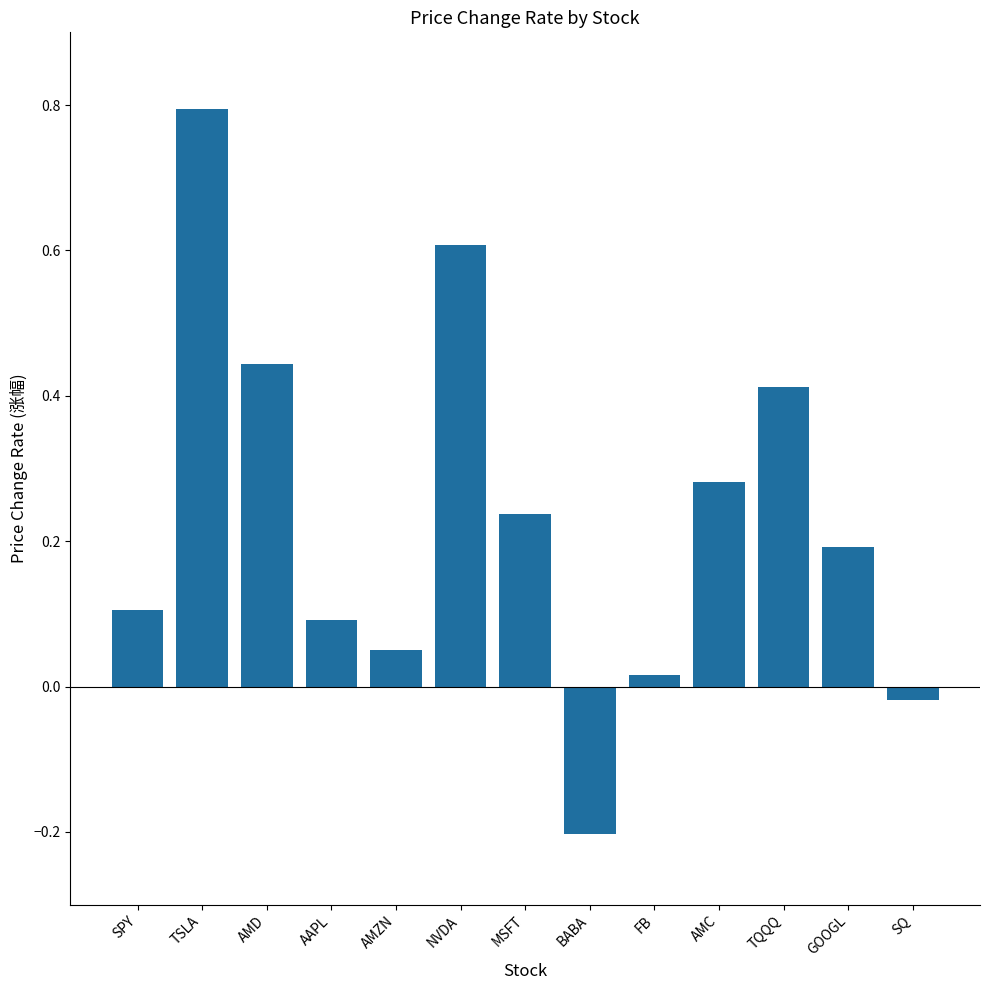

What is the label of the 6th bar from the left?

NVDA